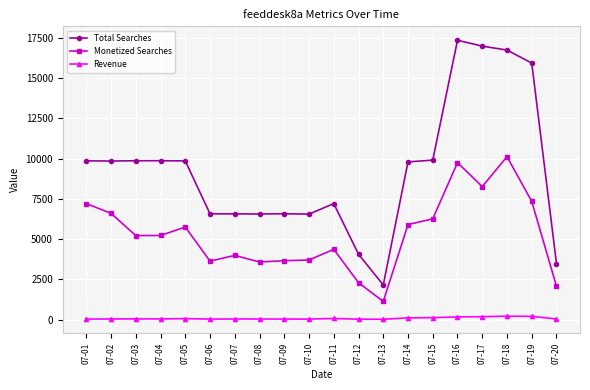

At which label does Monetized Searches reach its minimum?

07-13